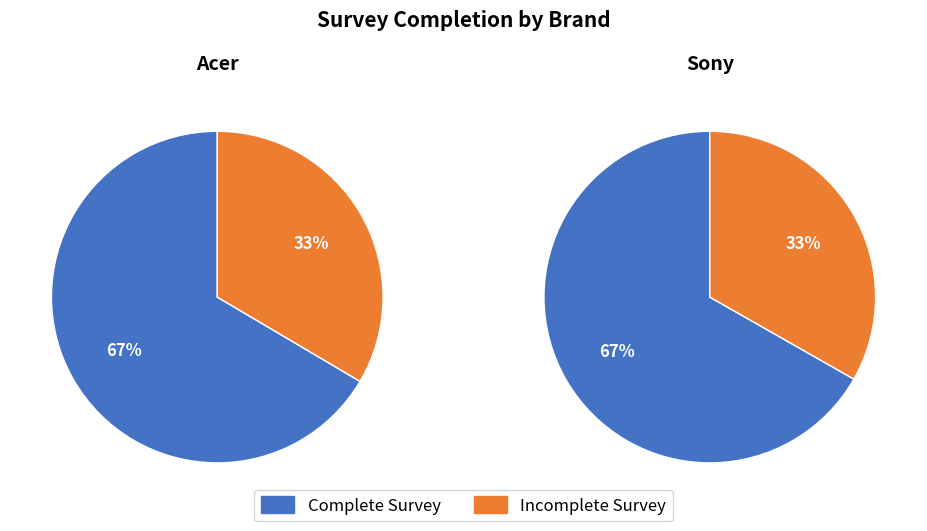

Is it true that Complete Survey is 67% of the pie?

True